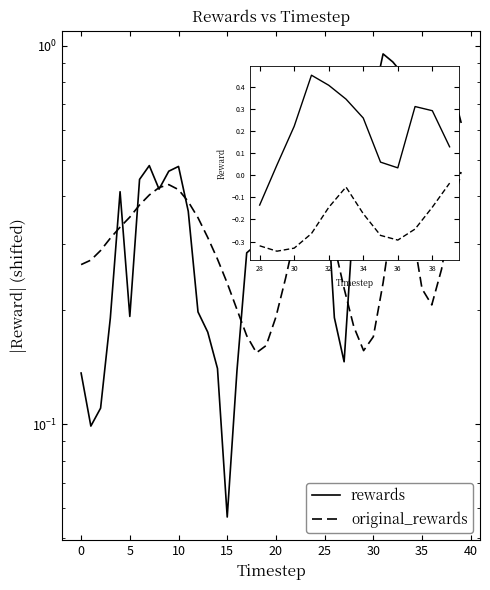

List the series in order of their peak value, lowest first.

original_rewards, rewards